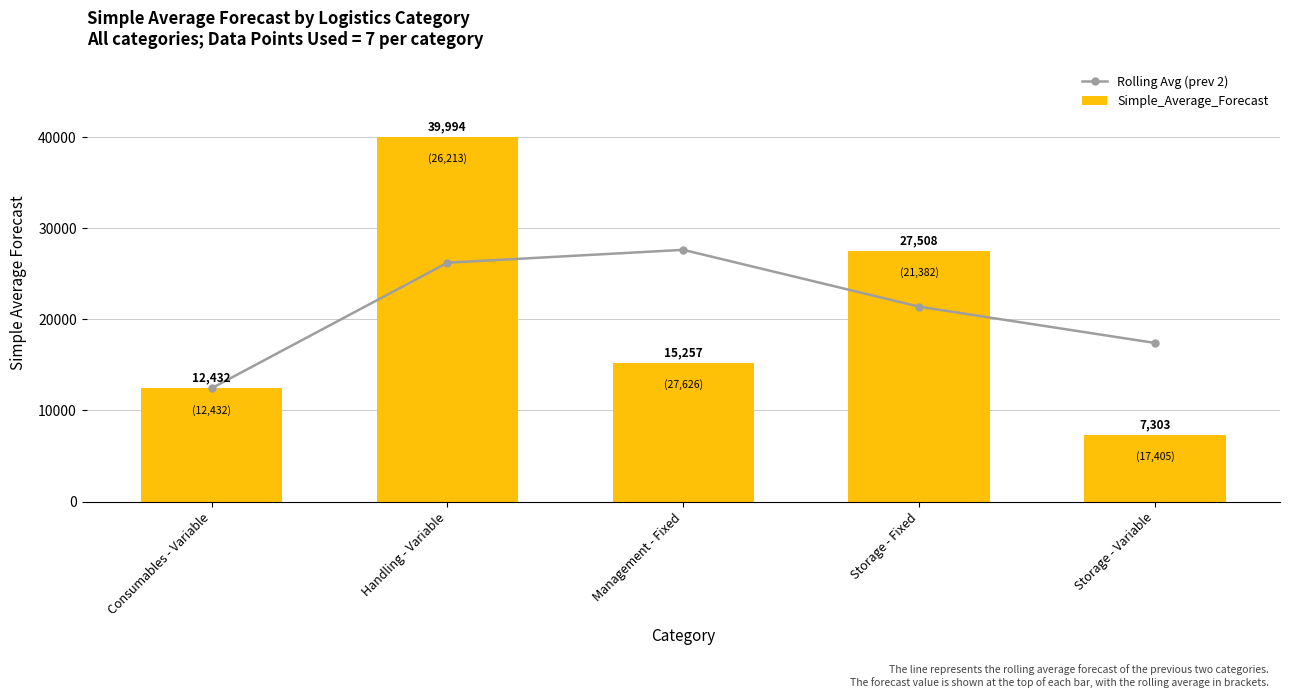

List the labels in order of Simple_Average_Forecast value, smallest first.

Storage - Variable, Consumables - Variable, Management - Fixed, Storage - Fixed, Handling - Variable